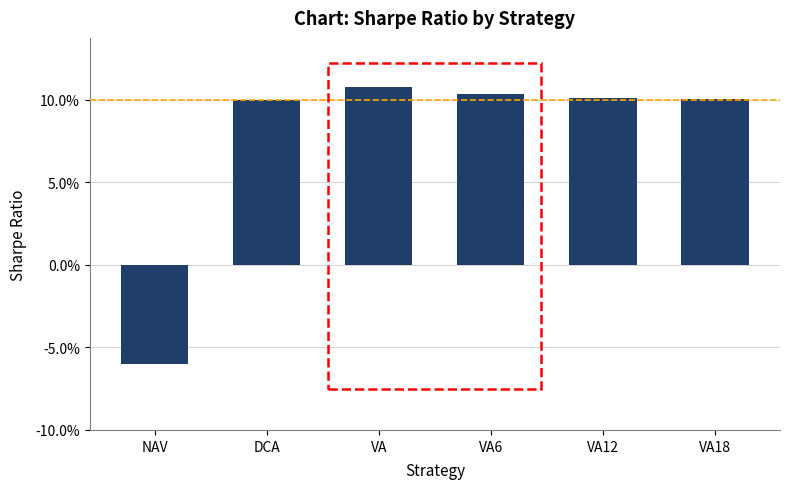

Where does the data first go above 0?

DCA